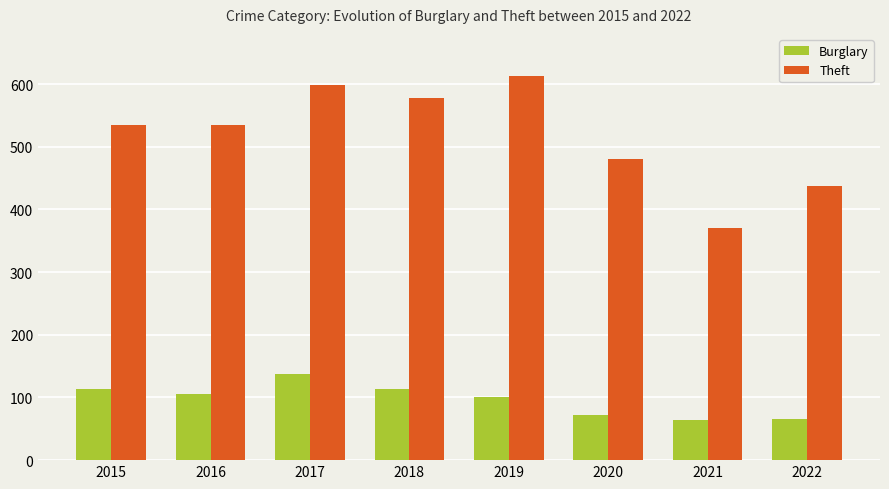

What value does the Burglary series have at 2015?

114